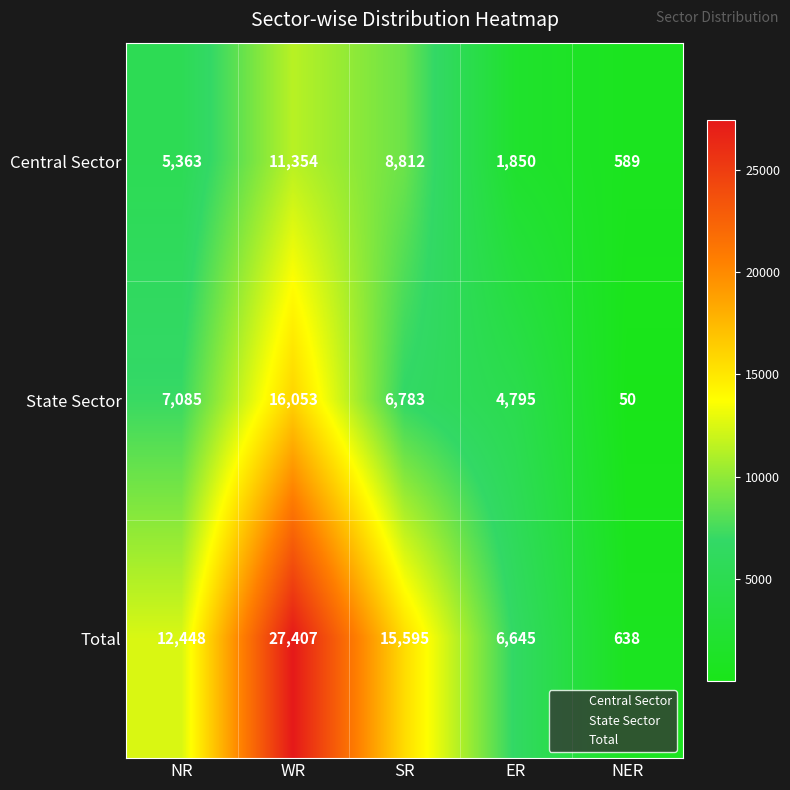

The value of Total at WR is 27407. True or false?

True